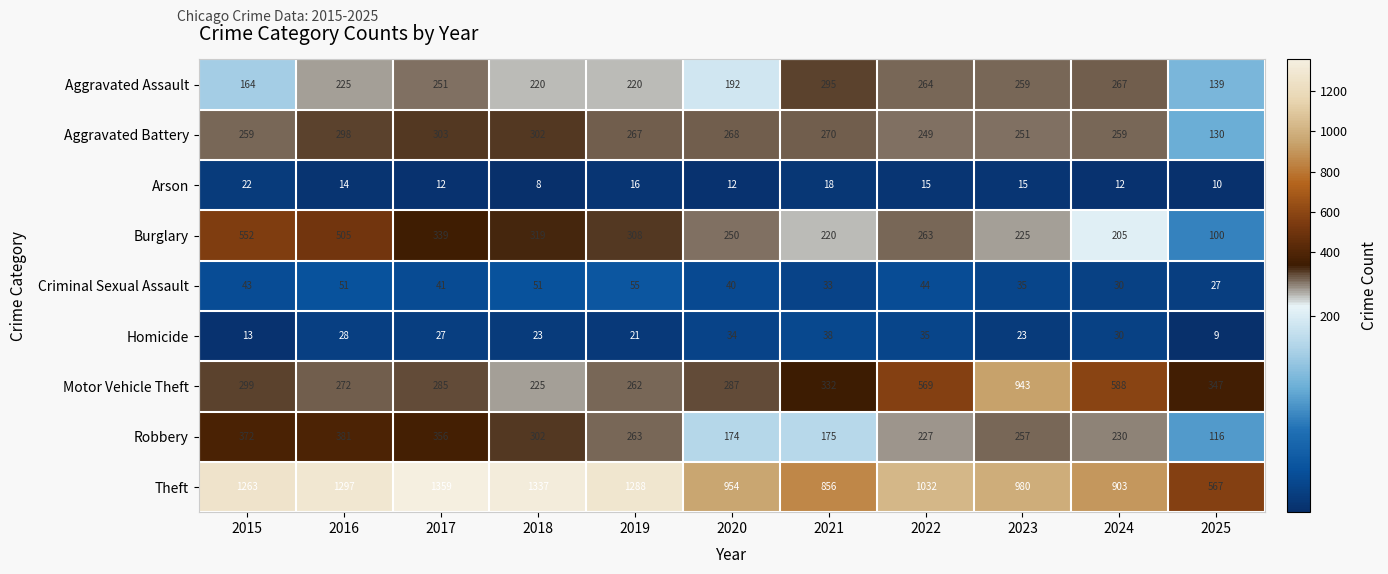

How many data points does each series have?

11